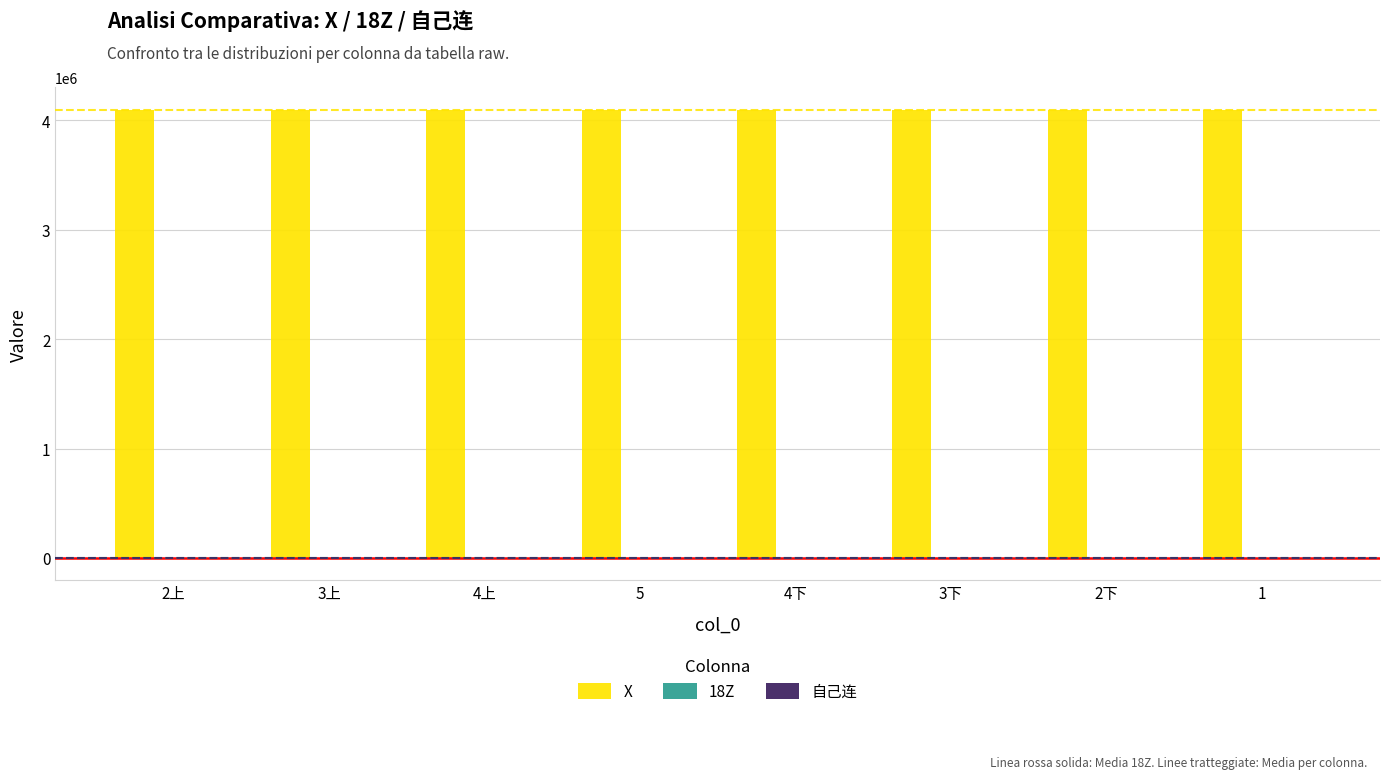

How many groups of bars are there?

8